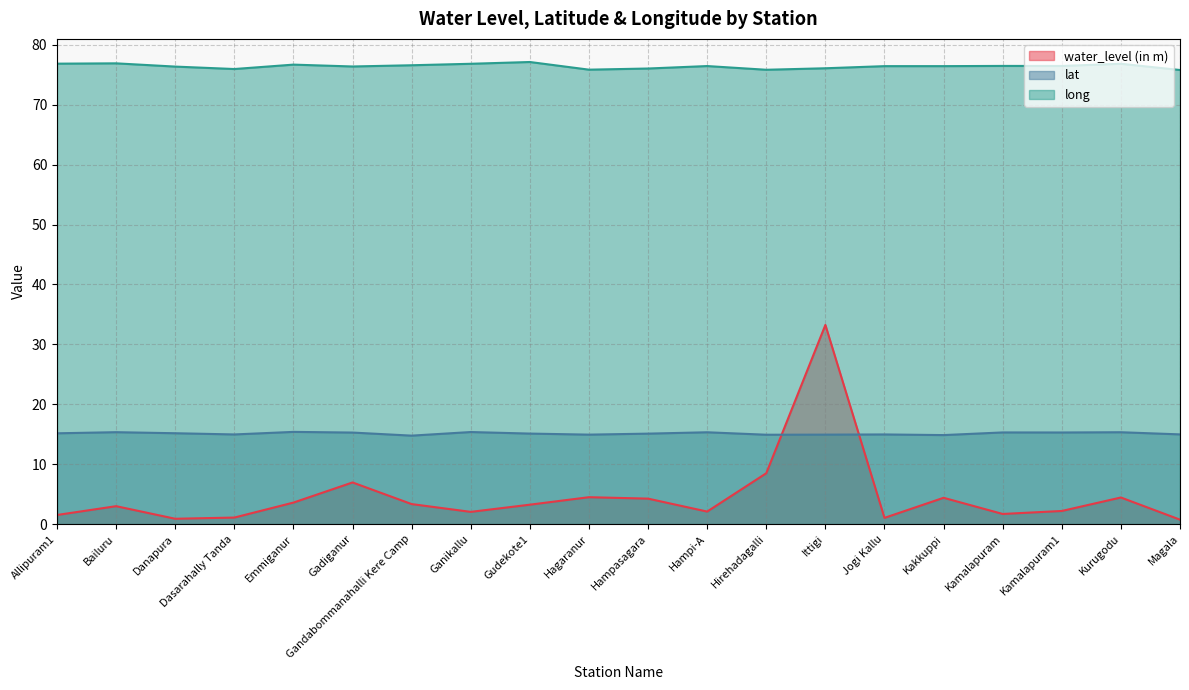

What is the difference between the lat values at Ittigi and Emmiganur?

0.5